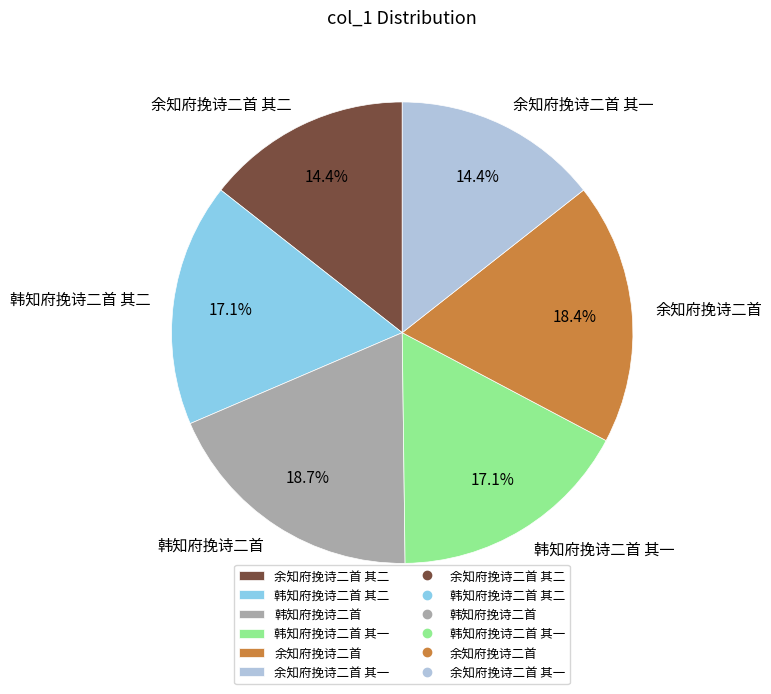

What is the ratio of the value at 韩知府挽诗二首 其二 to the value at 余知府挽诗二首 其一?

1.2